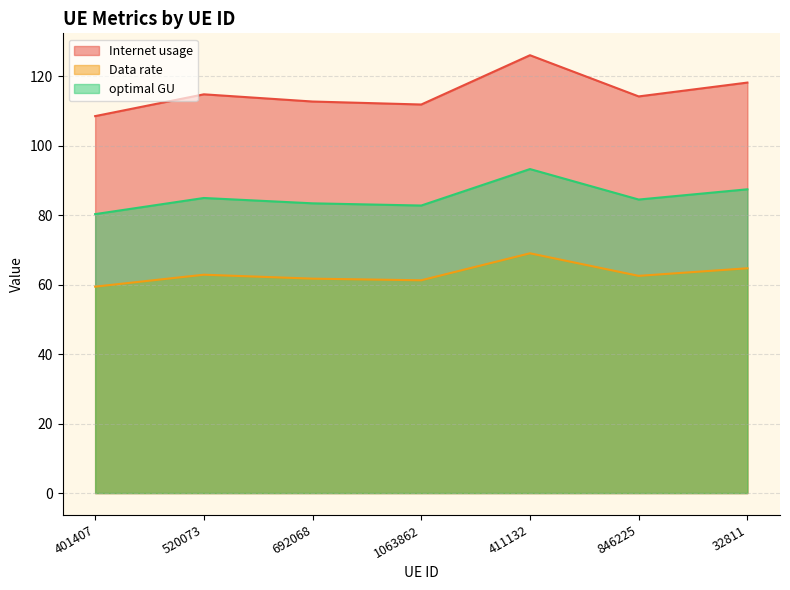

Is it true that Internet usage equals 218.7 at 411132?

False